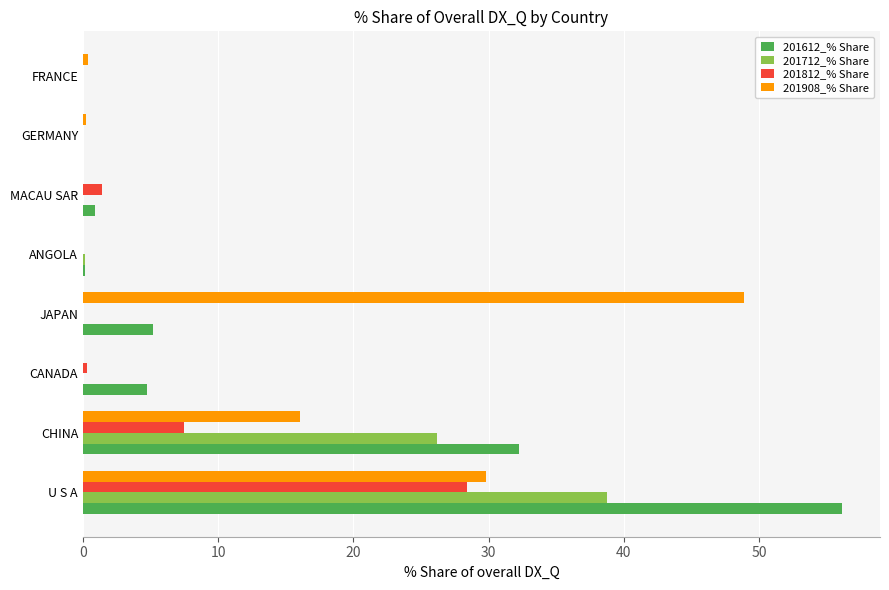

What is the highest value of the 201812_% Share series?

28.4